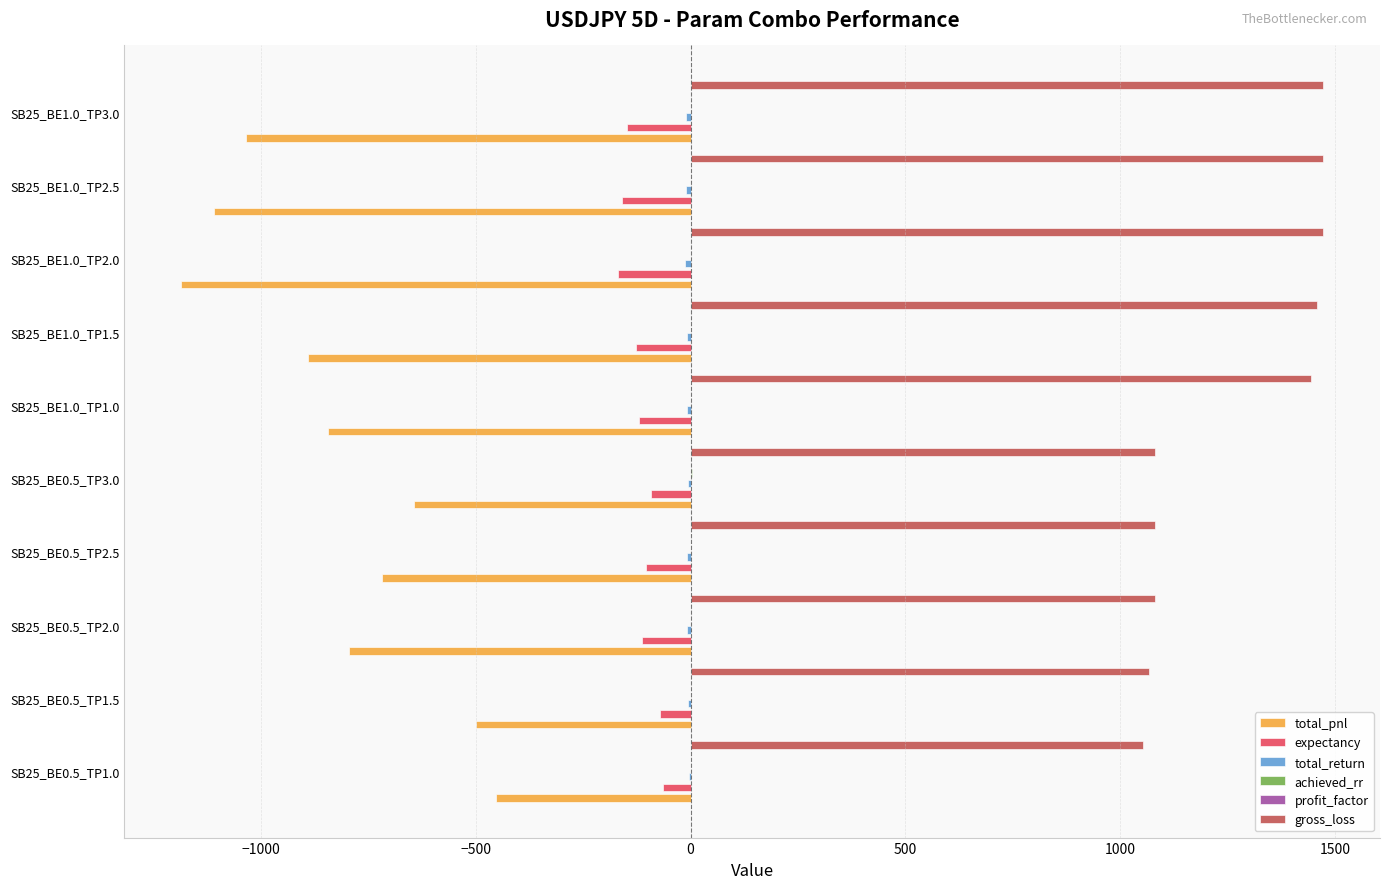

How many data points in total_pnl are less than -793?

6